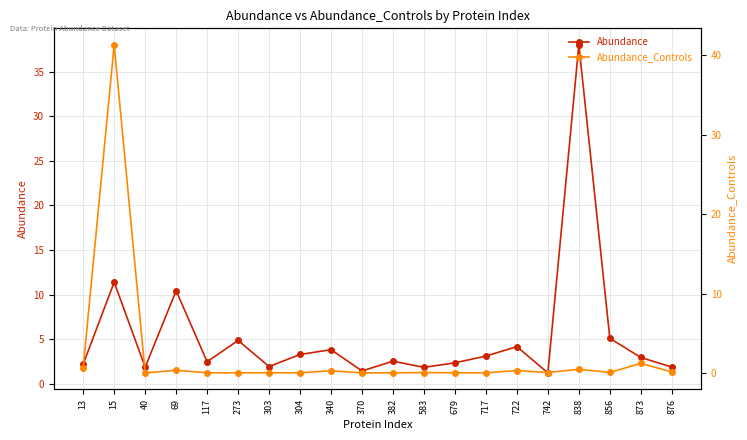

What is the value of the Abundance_Controls point at the 16th from the left?

0.1